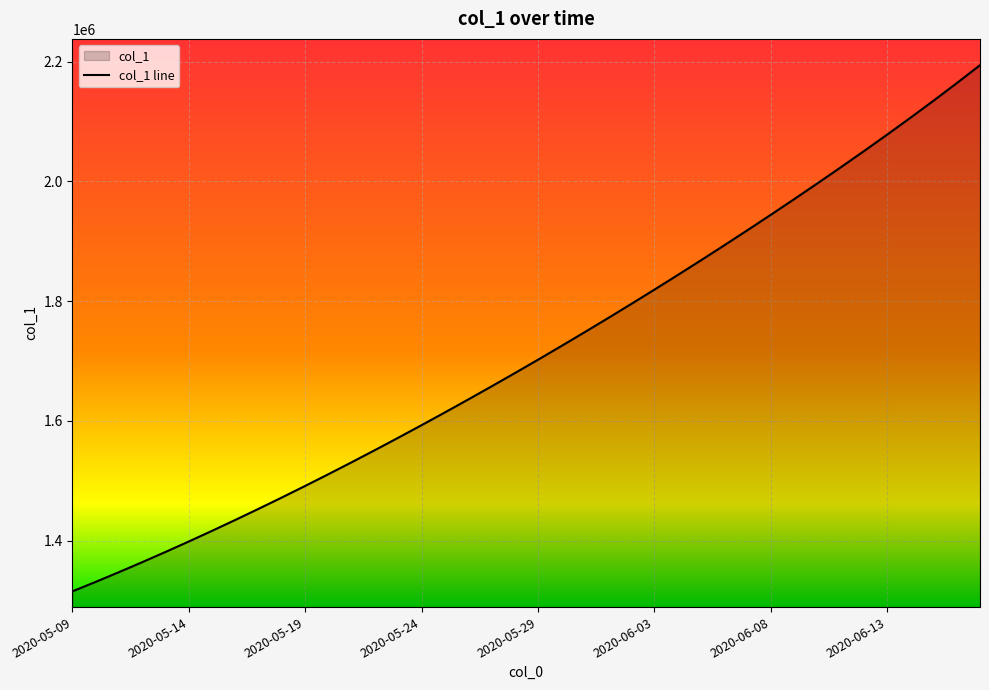

What is the sum of all values?

68485128.6